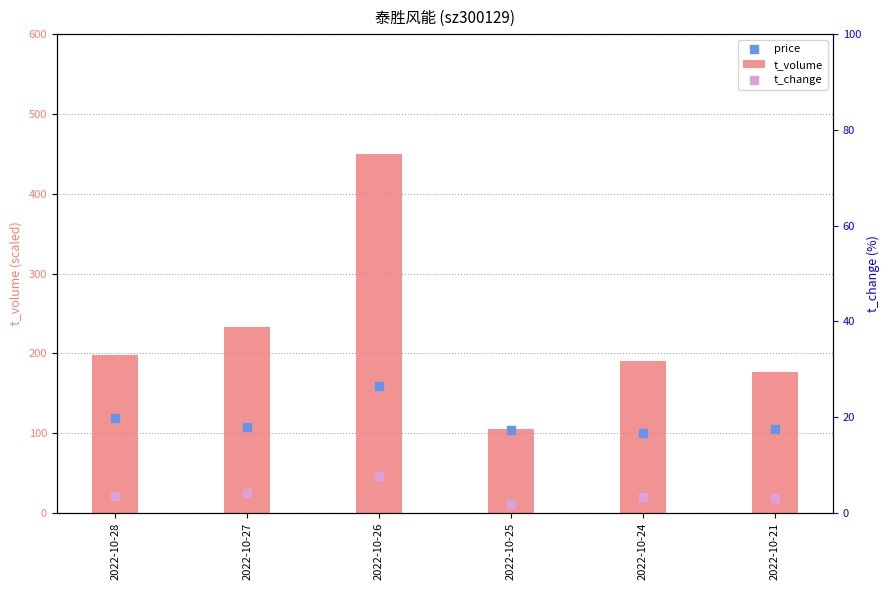

At which category is the sum across all series the highest?

2022-10-26